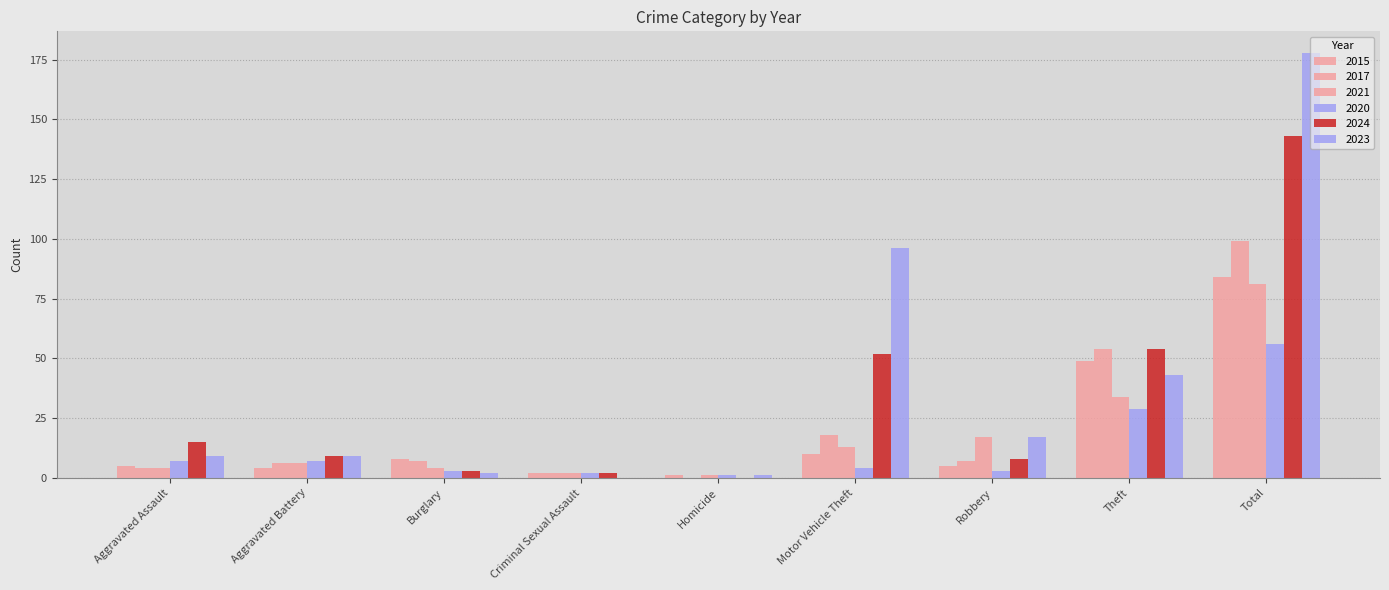

Where does the 2015 series first go above 5?

Burglary